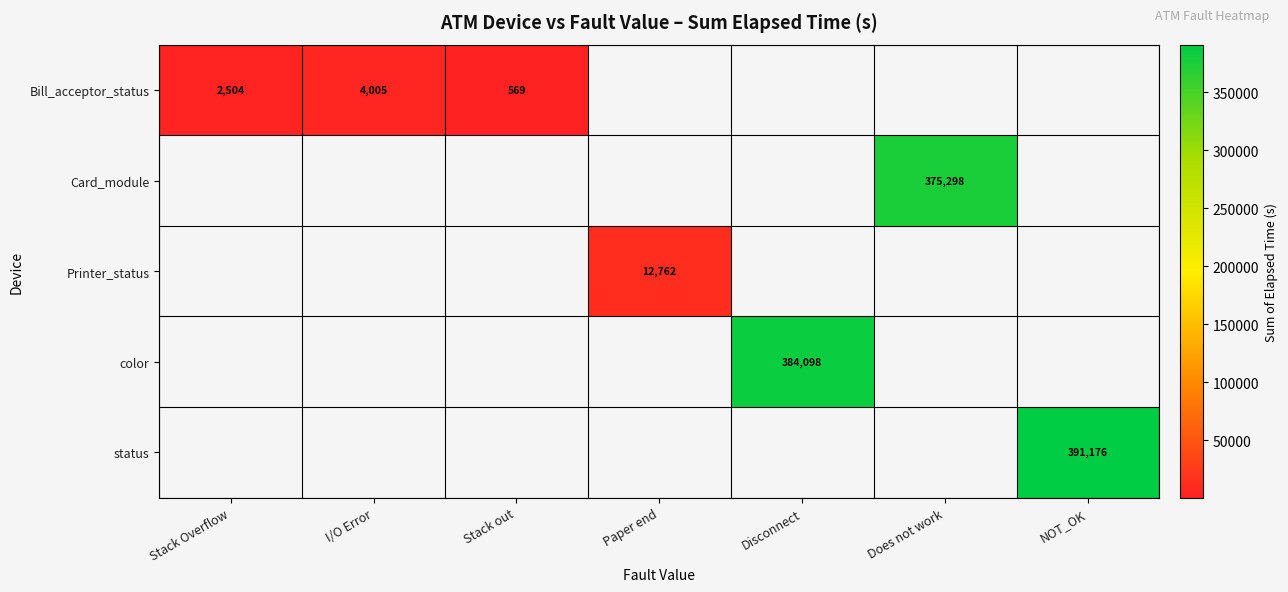

The value of Card_module at Does not work is 180992.2. True or false?

False